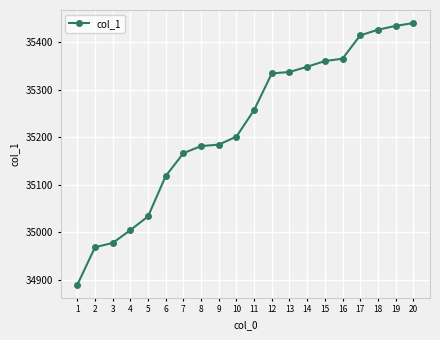

True or false: the data shows 35365 at 16.

True